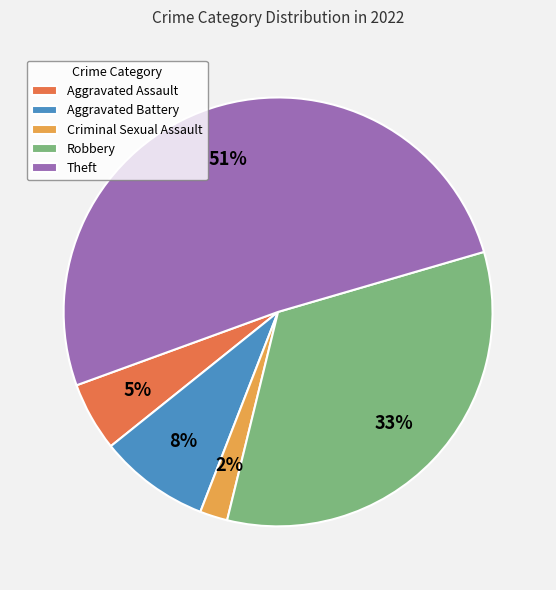

What percentage is the Aggravated Assault slice, to the nearest percent?

5%